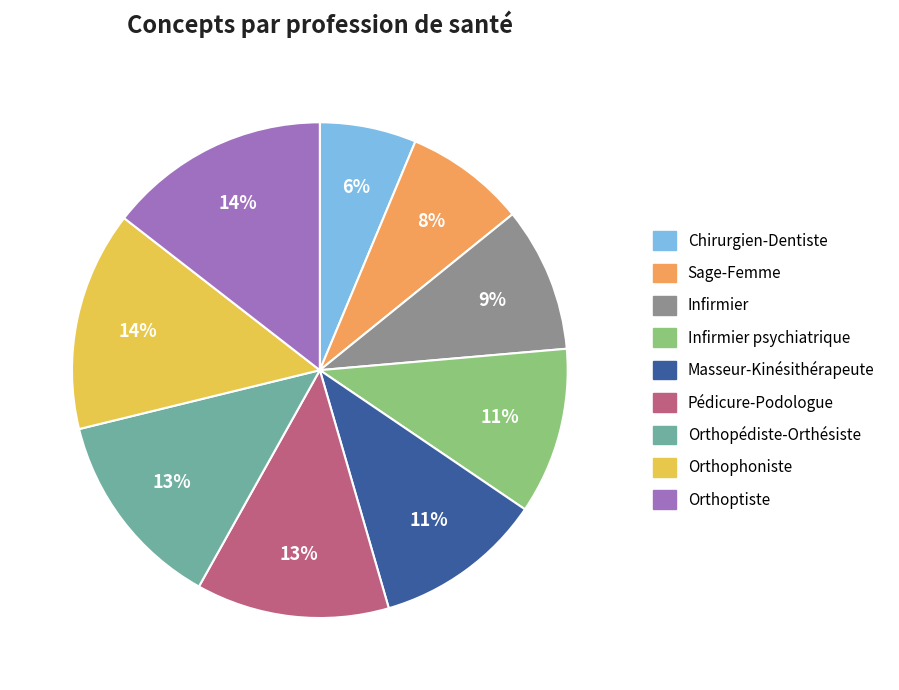

To the nearest percent, what is the average slice percentage?

11%